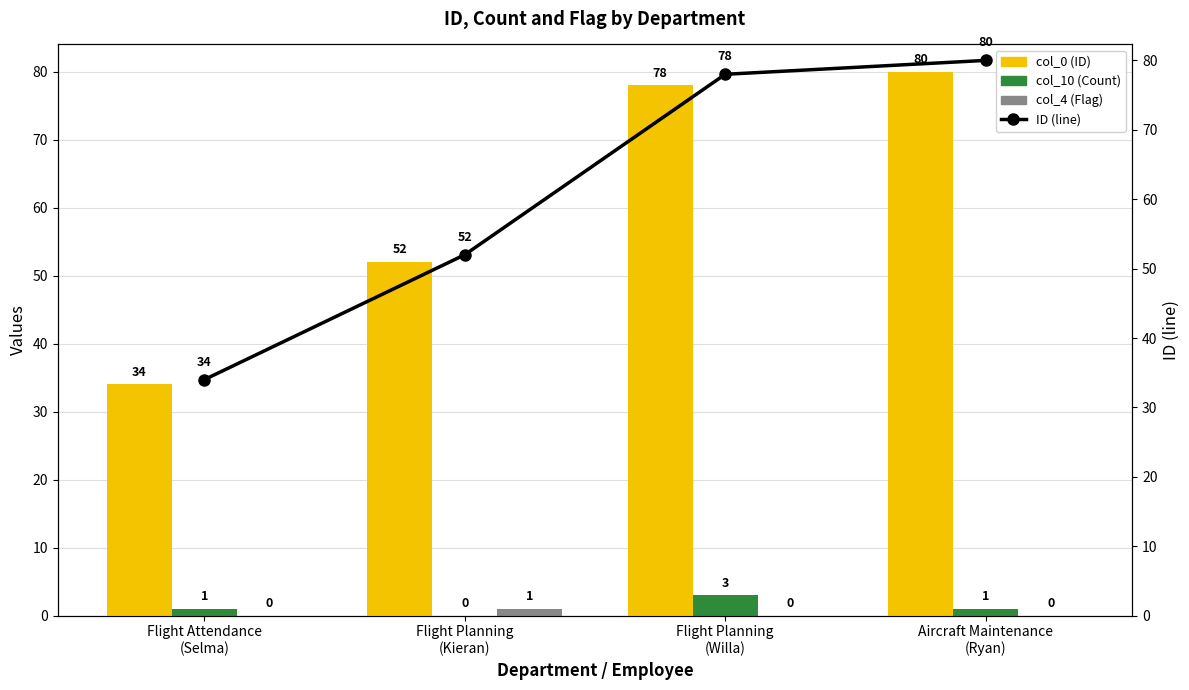

Rank the categories by col_0 (ID) value from highest to lowest.

Aircraft Maintenance
(Ryan), Flight Planning
(Willa), Flight Planning
(Kieran), Flight Attendance
(Selma)